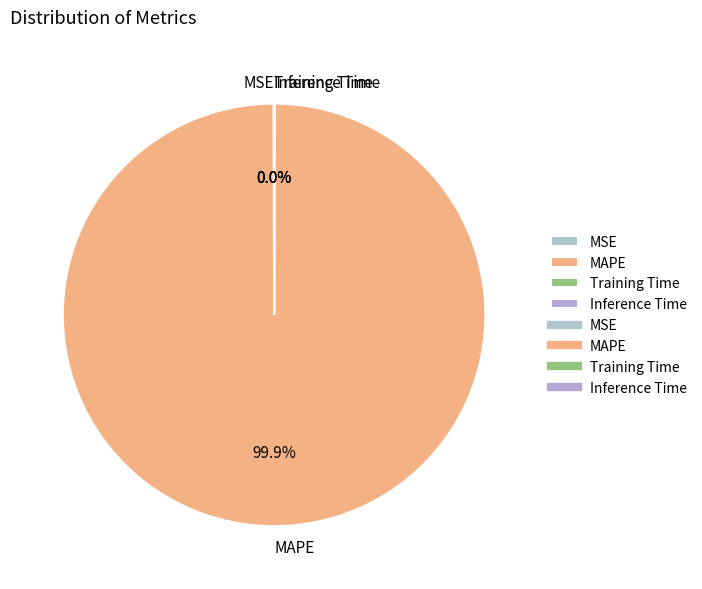

Which slice is the largest?

MAPE